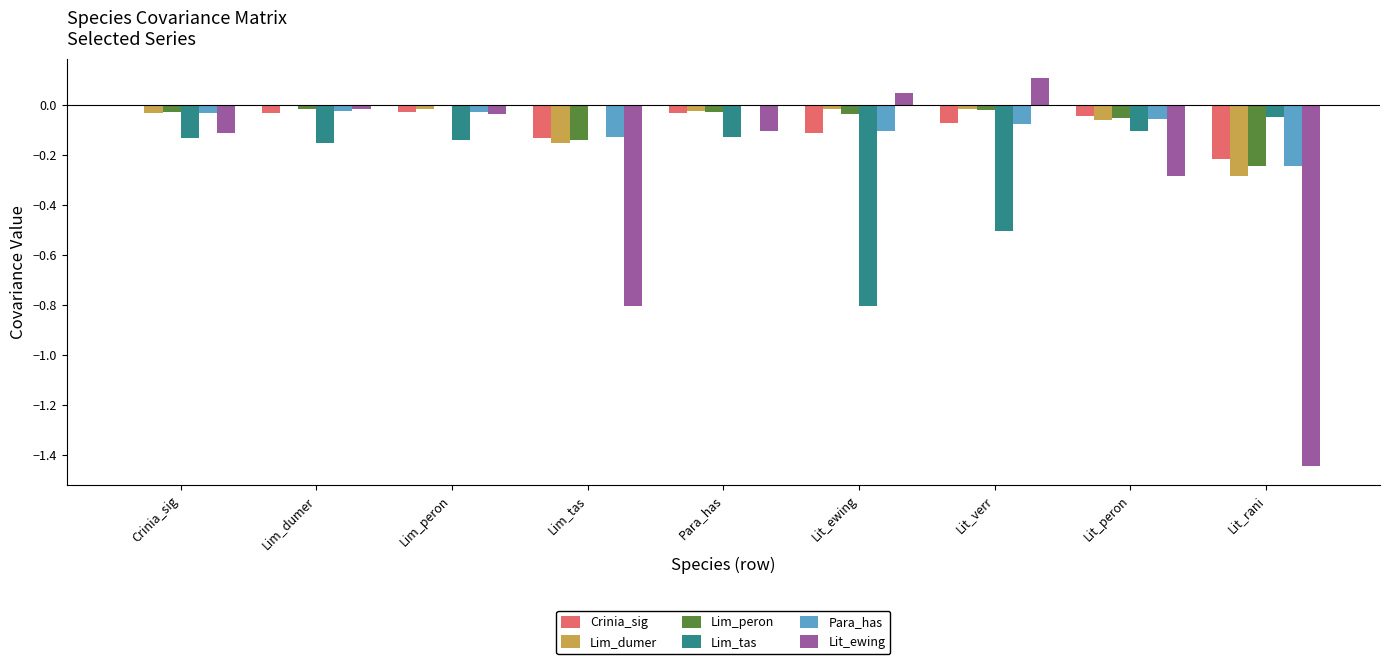

What is the difference between the Para_has values at Lit_rani and Lim_dumer?

0.2